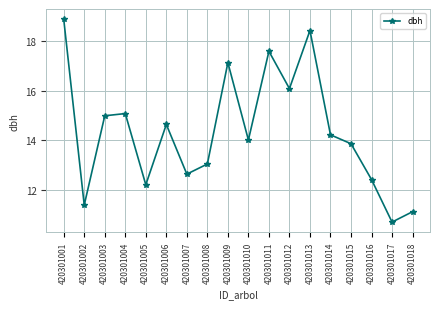

How many points are lower than both their immediate neighbors (excluding endpoints)?

6